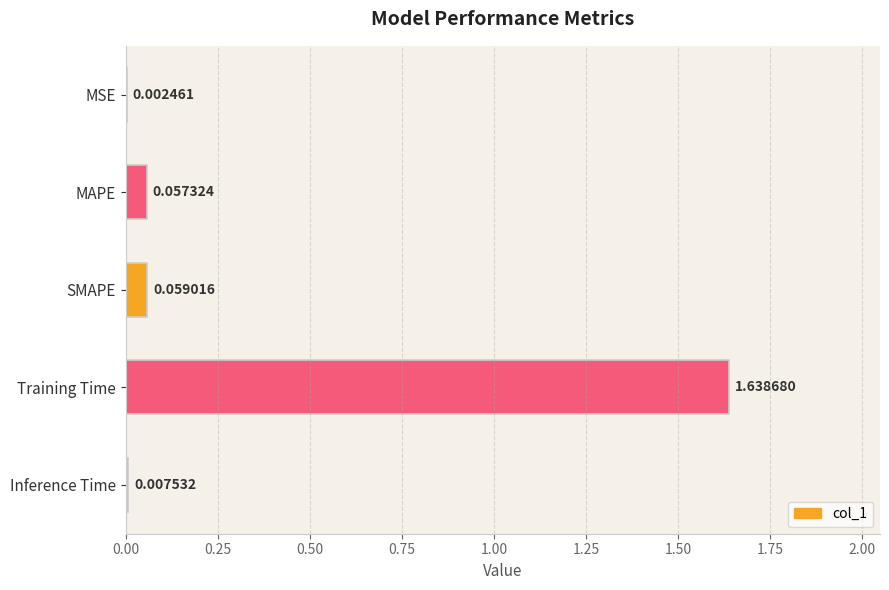

Where is the data nearest to the value 0?

MSE